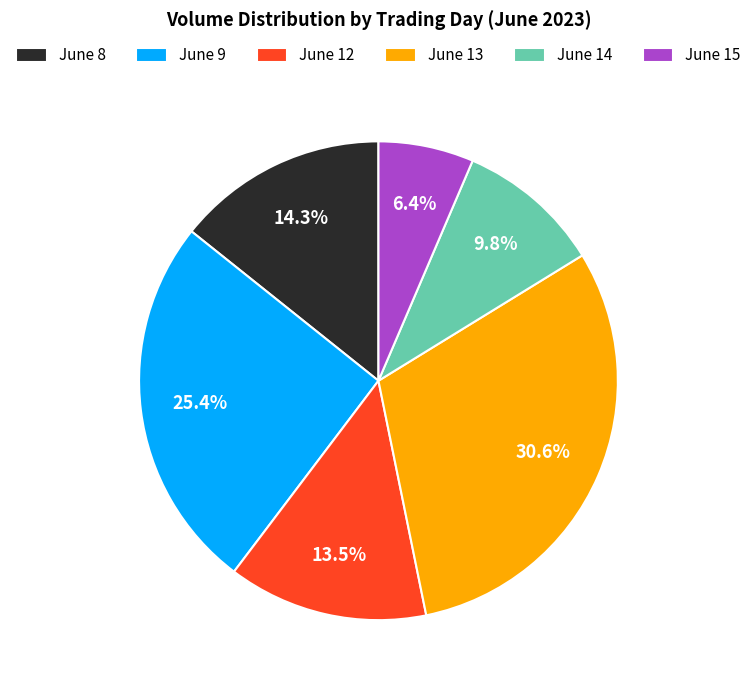

Does June 14 represent more than half of the total?

No